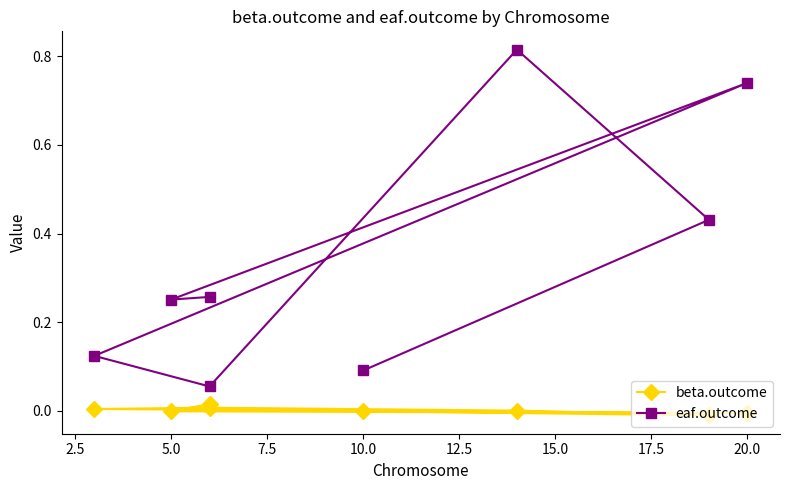

What is the difference between the maximum and second lowest values in the eaf.outcome series?

0.7